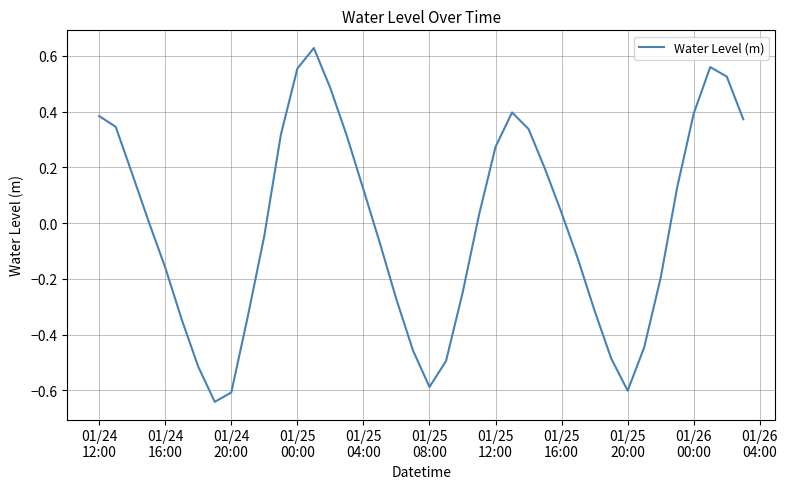

What is the difference between the maximum and minimum values?

1.3